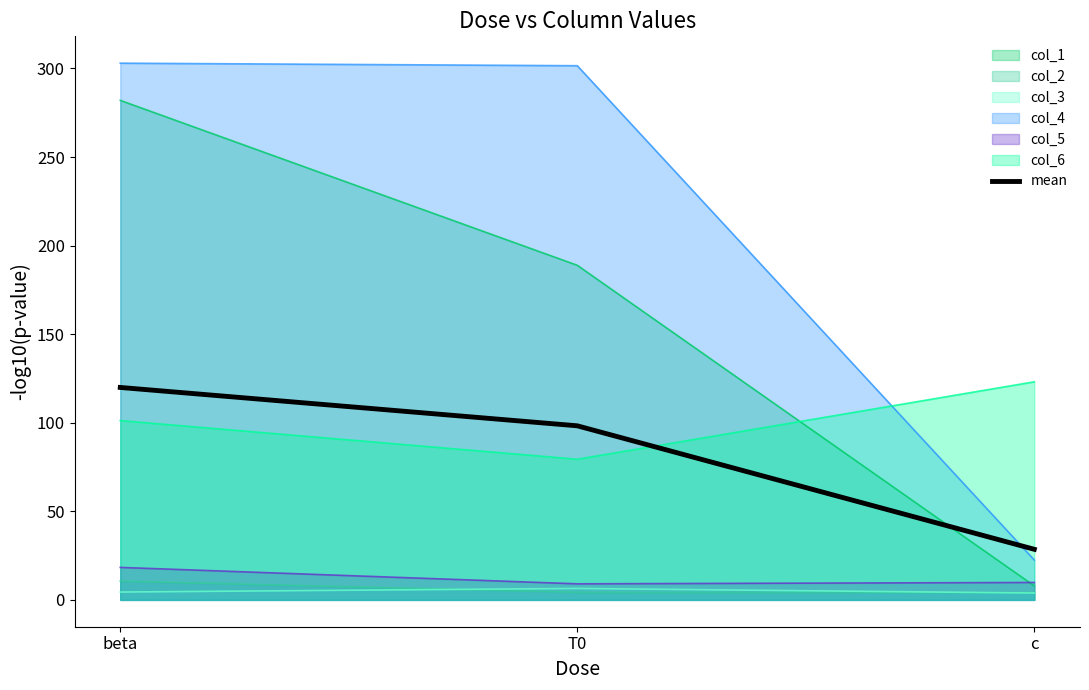

Rank the categories by value from lowest to highest.

c, T0, beta